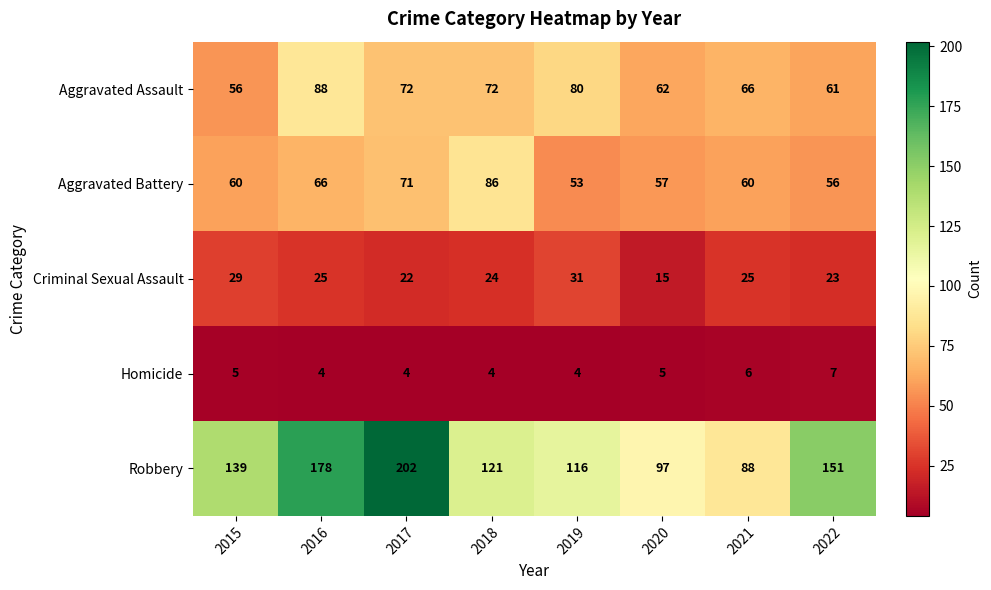

Is it true that Aggravated Battery equals 125 at 2017?

False